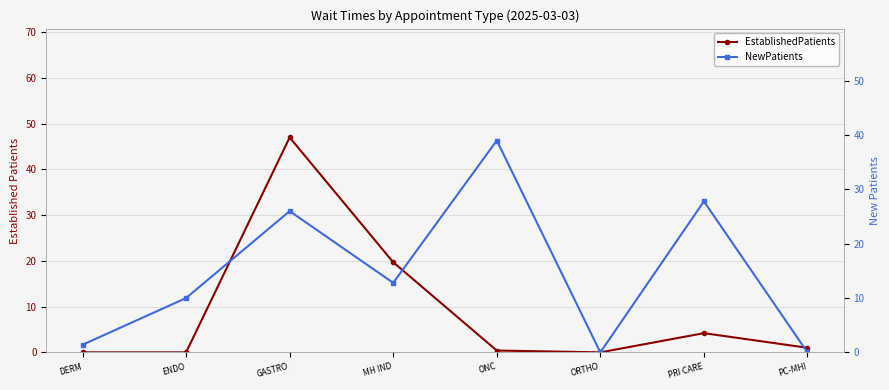

How many lines are shown in the chart?

2